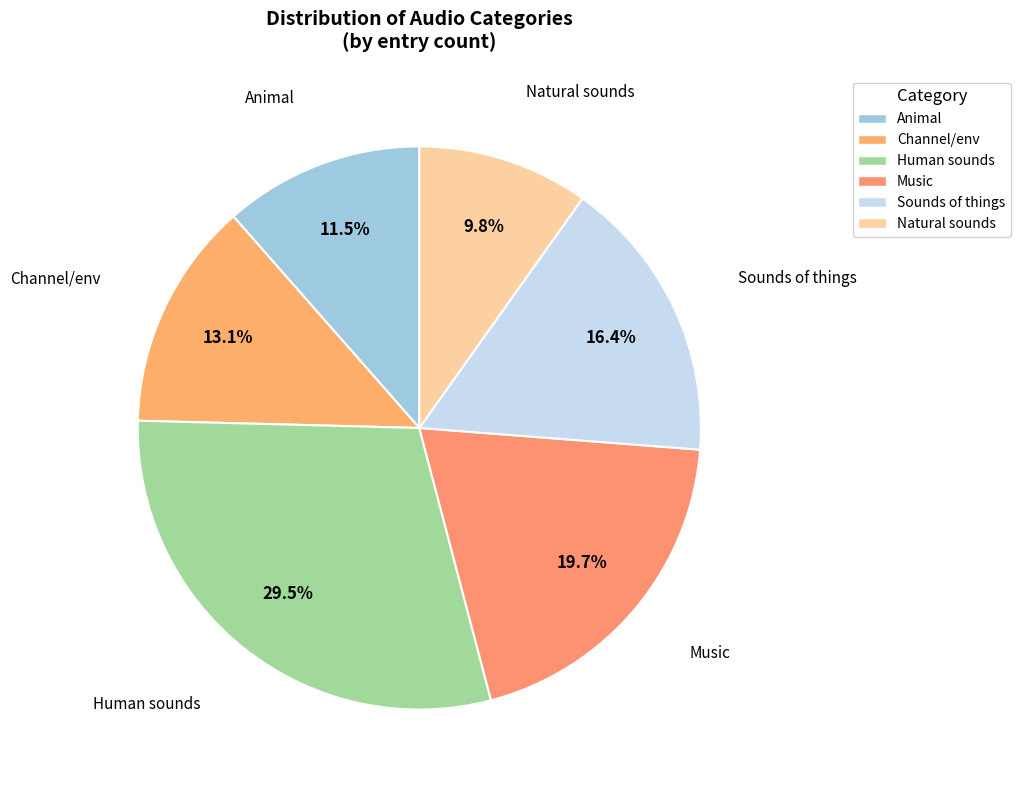

How many slices are in this pie chart?

6